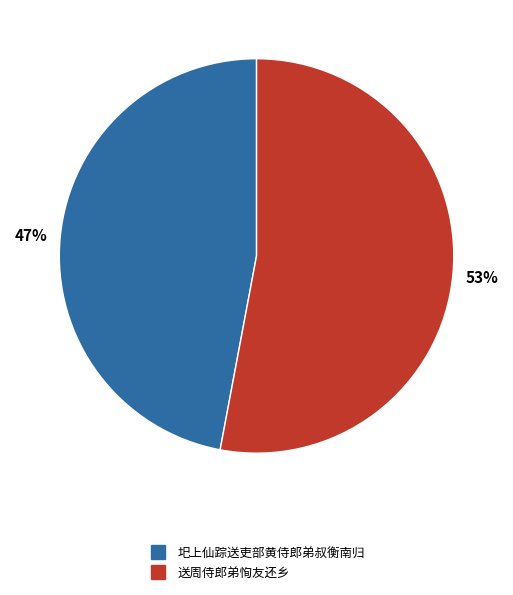

What percentage is the 圯上仙踪送吏部黄侍郎弟叔衡南归 slice, to the nearest percent?

47%